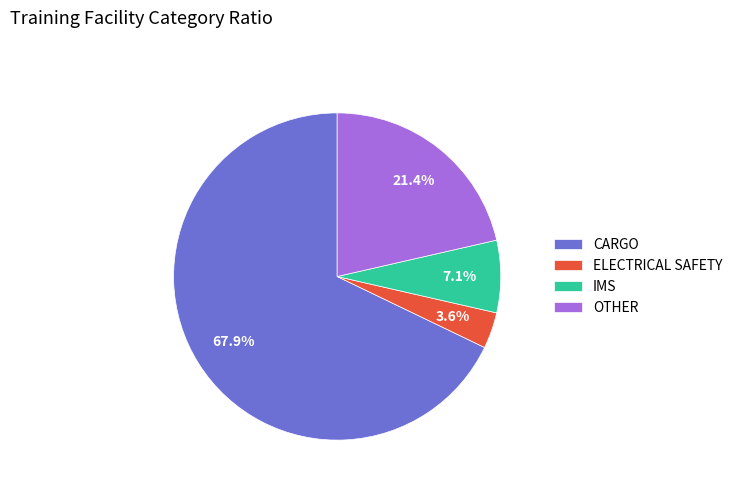

To the nearest percent, what is the difference between the largest and smallest slice percentages?

64%